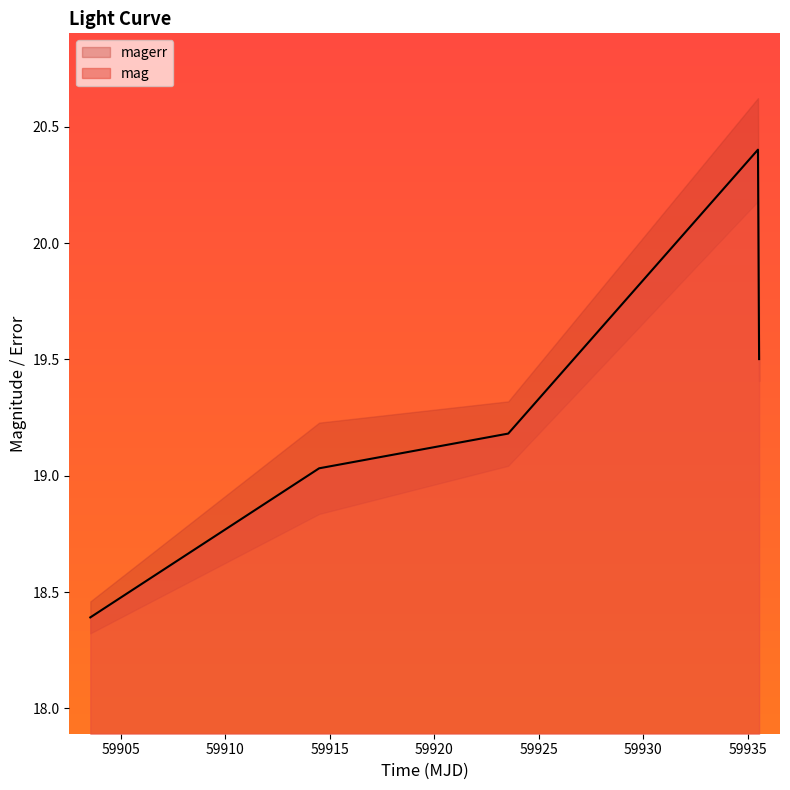

Which has a higher value, 59903.54773150012 or 59935.4868981?

59935.4868981